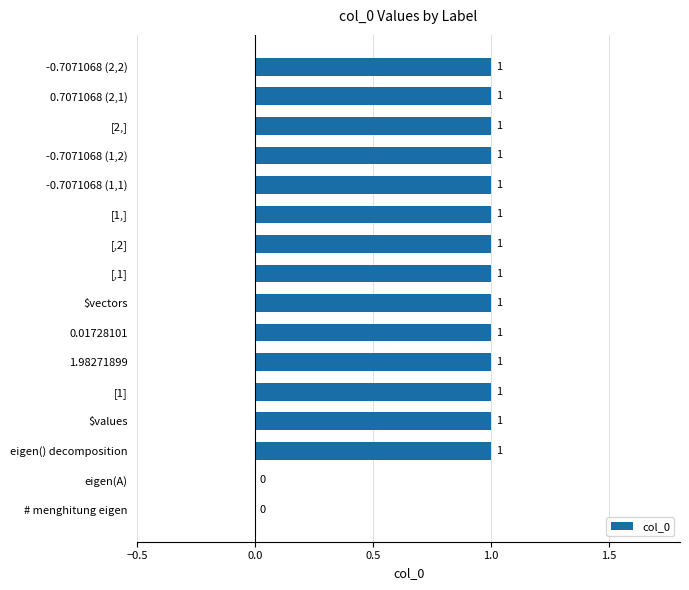

What is the ratio of the value at [2,] to the value at [,1]?

1.0